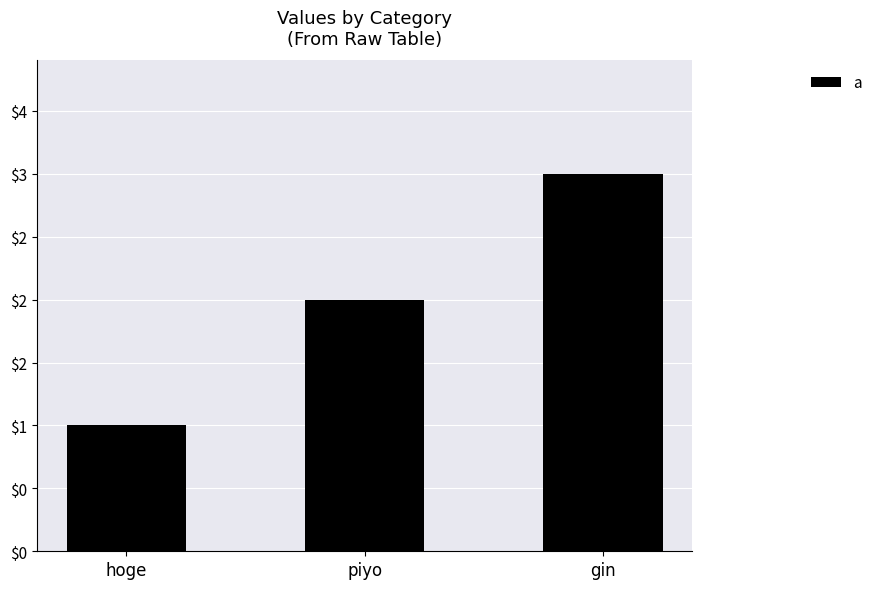

Does the chart contain any negative values?

No